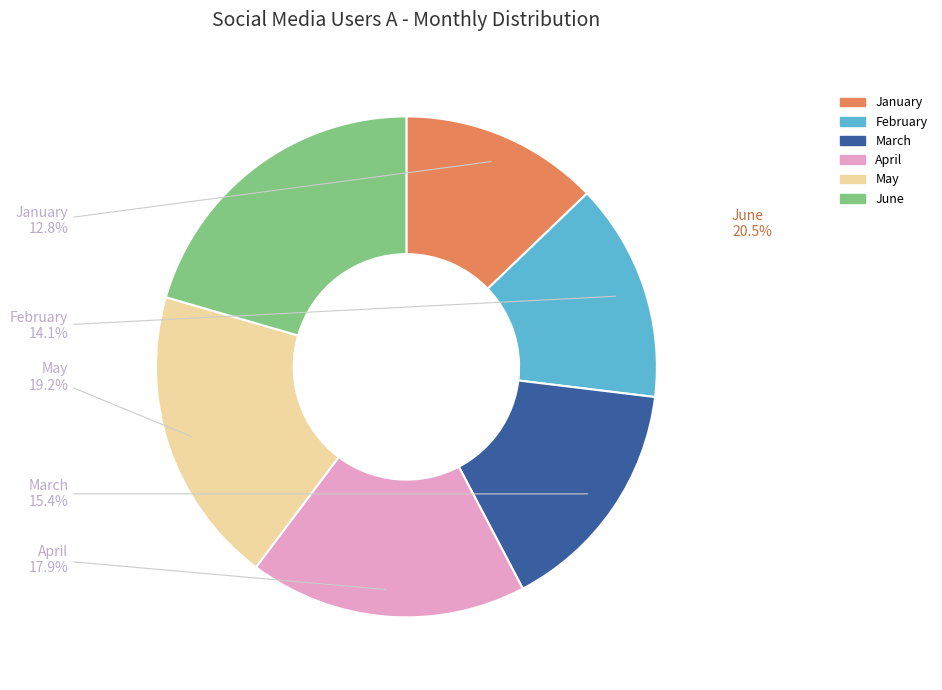

Combined, do February and January account for over 50%?

No